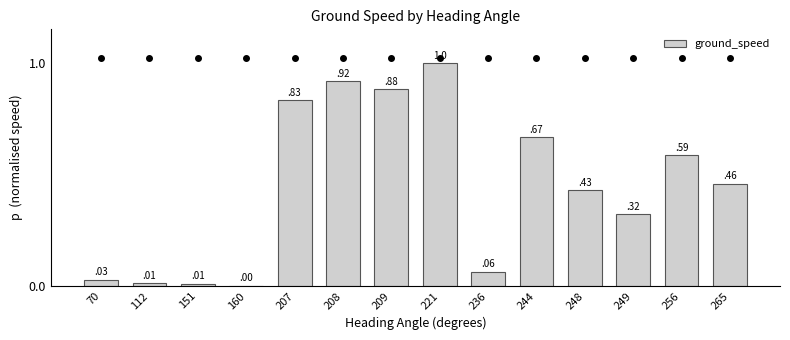

Are the bars horizontal?

No